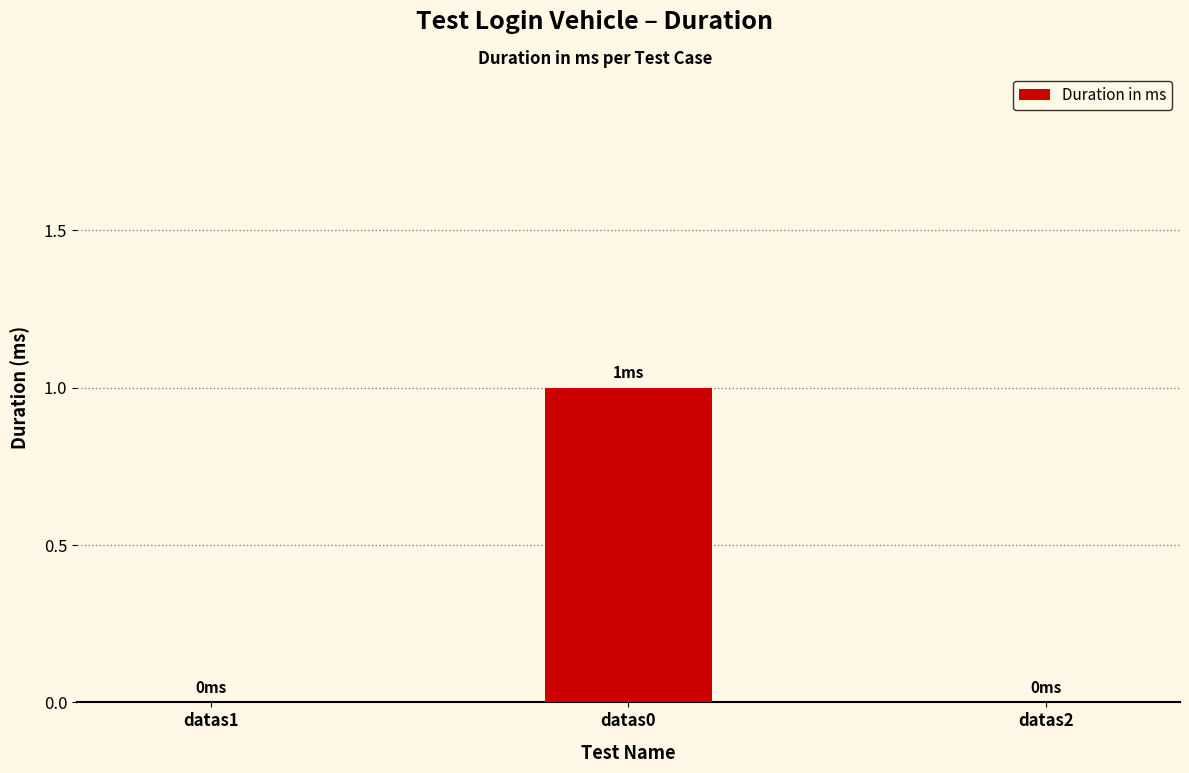

Which has a higher value, datas1 or datas0?

datas0